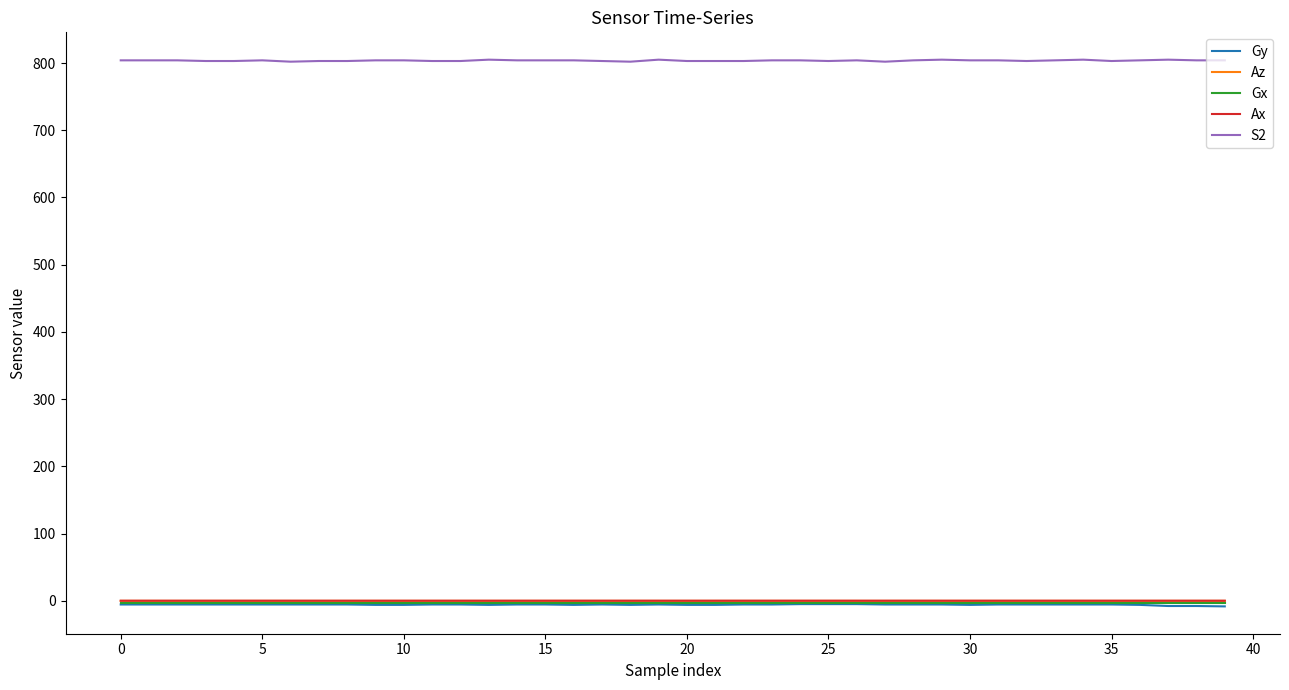

At how many categories does at least one series exceed 547?

40